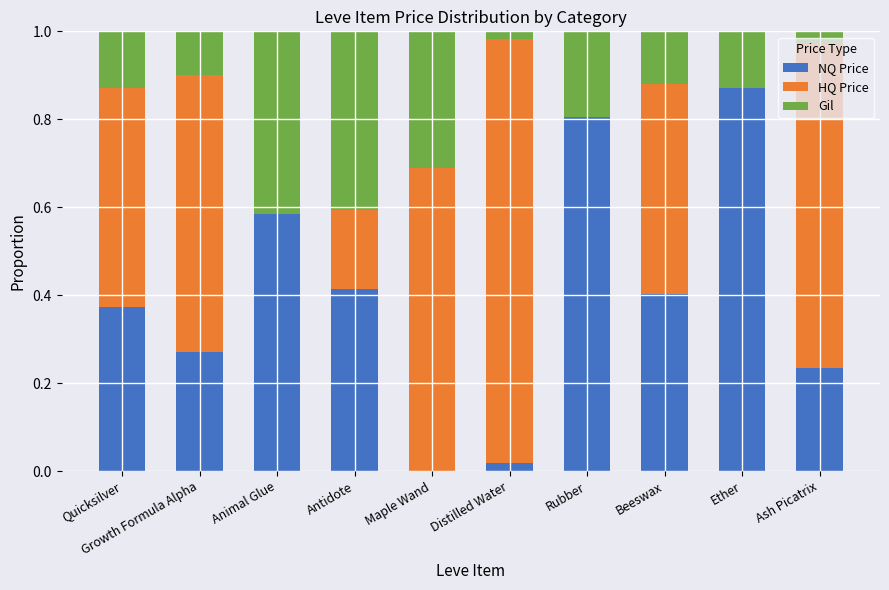

Is it true that NQ Price equals 0.8 at Rubber?

True